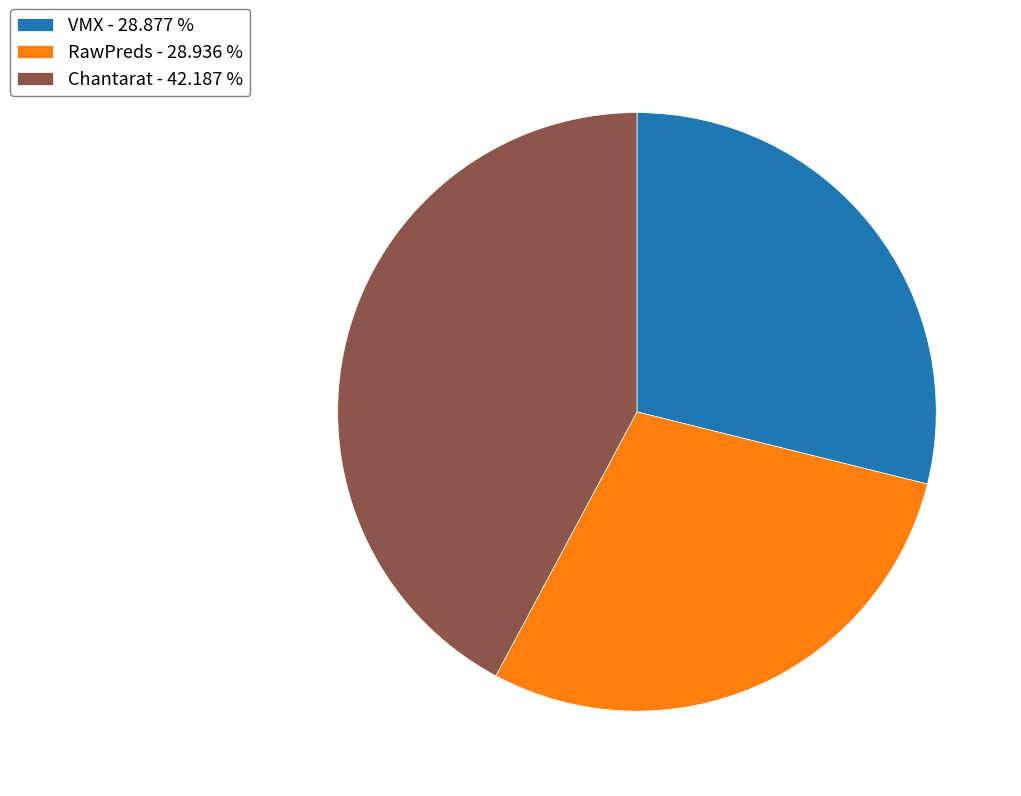

How many slices are in this pie chart?

3